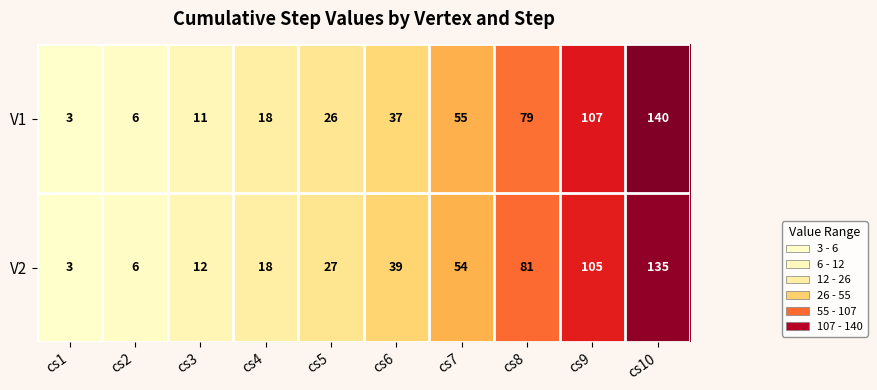

Which series changed the most between cs5 and cs8?

V2